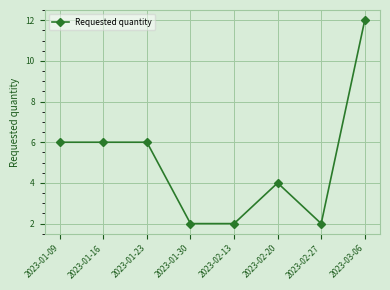

What is the smallest value displayed?

2